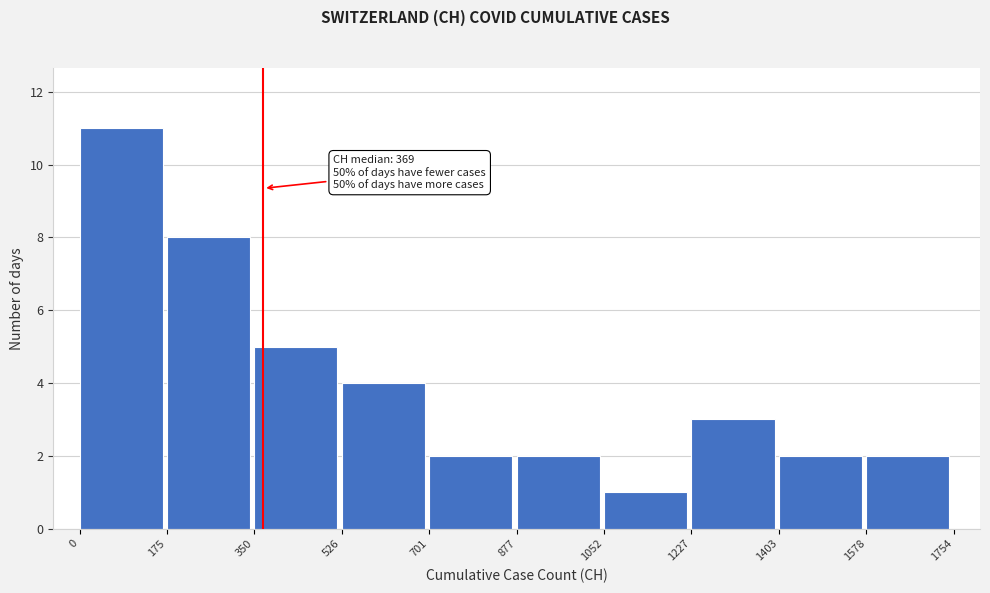

Over which range of the x-axis is the bar tallest?

0 to 175